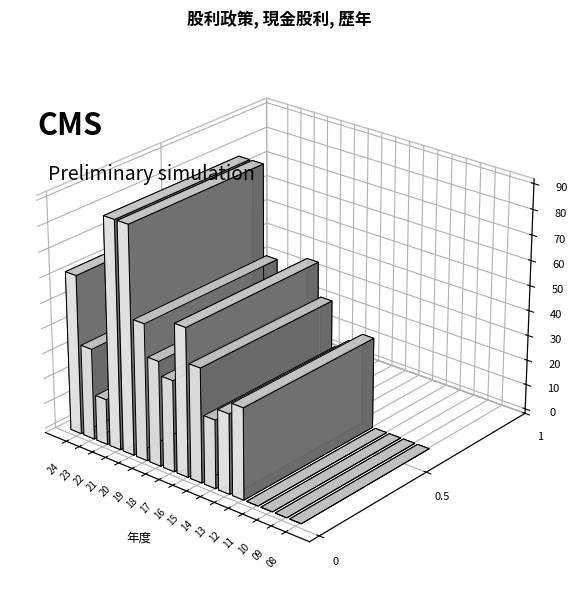

At which category is the sum across all series the highest?

2021